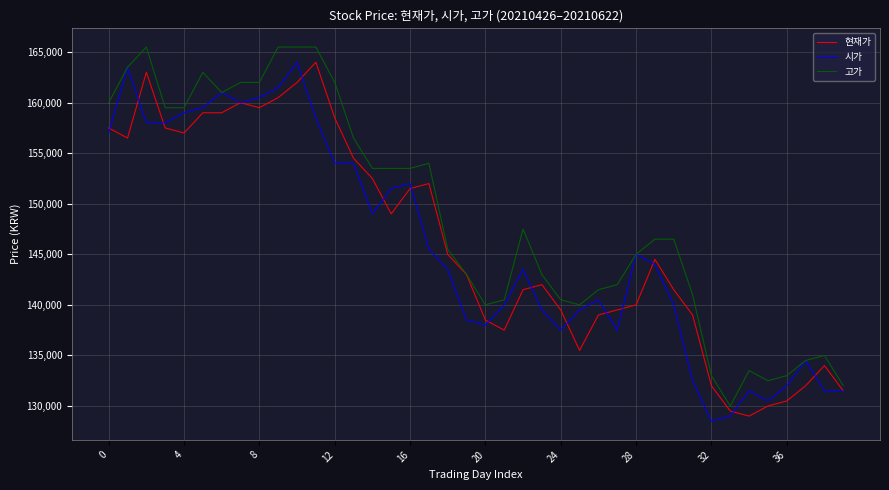

What is the sum of all 현재가 values?

5848000